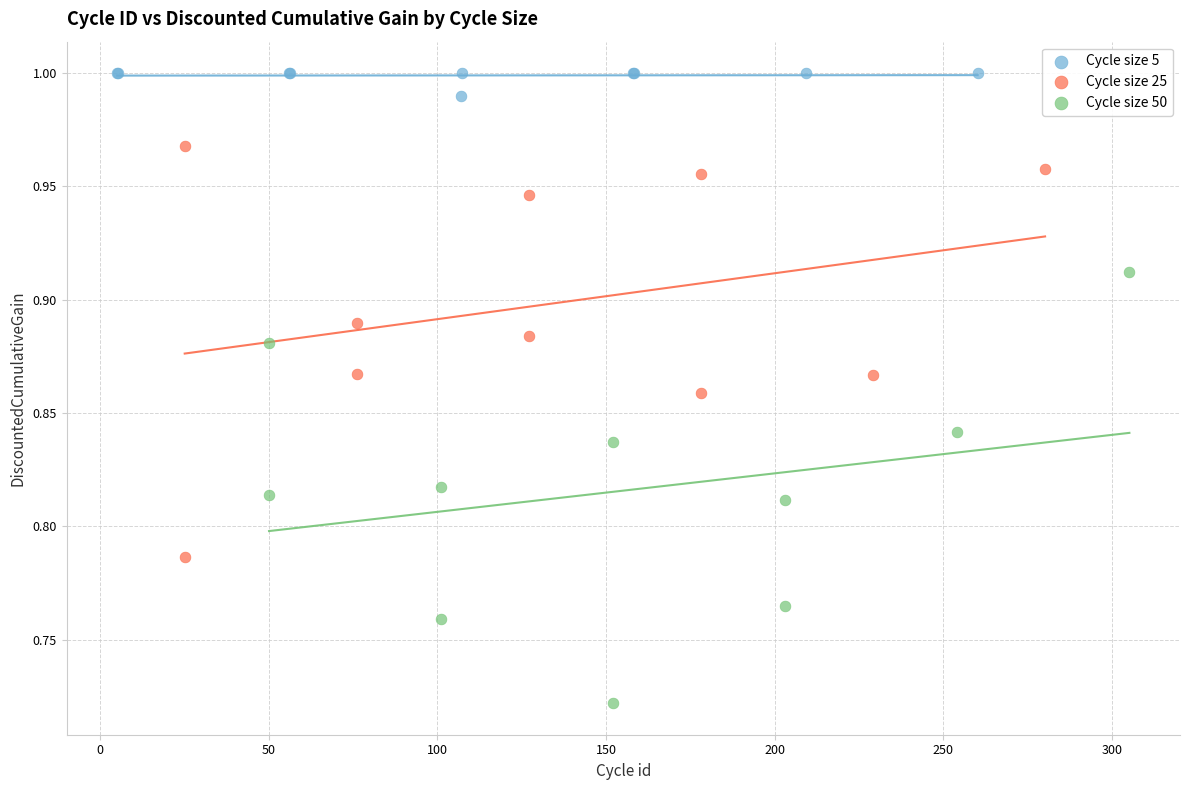

What are all the series names shown in the legend?

Cycle size 5, Cycle size 25, Cycle size 50